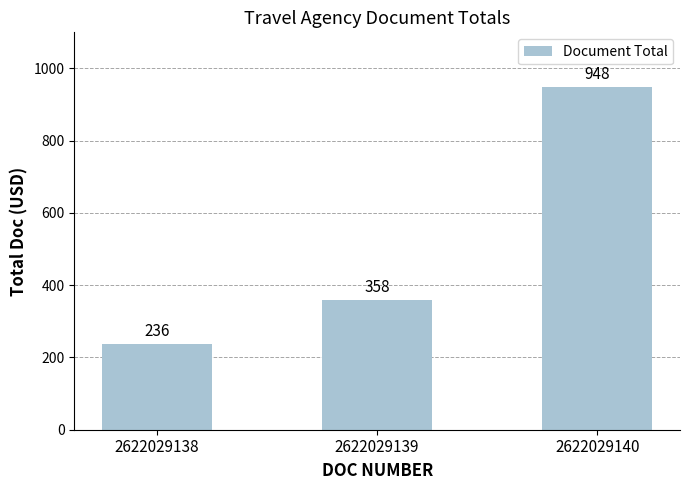

Reading left to right, transcribe all the data shown in this chart.

236	358	948